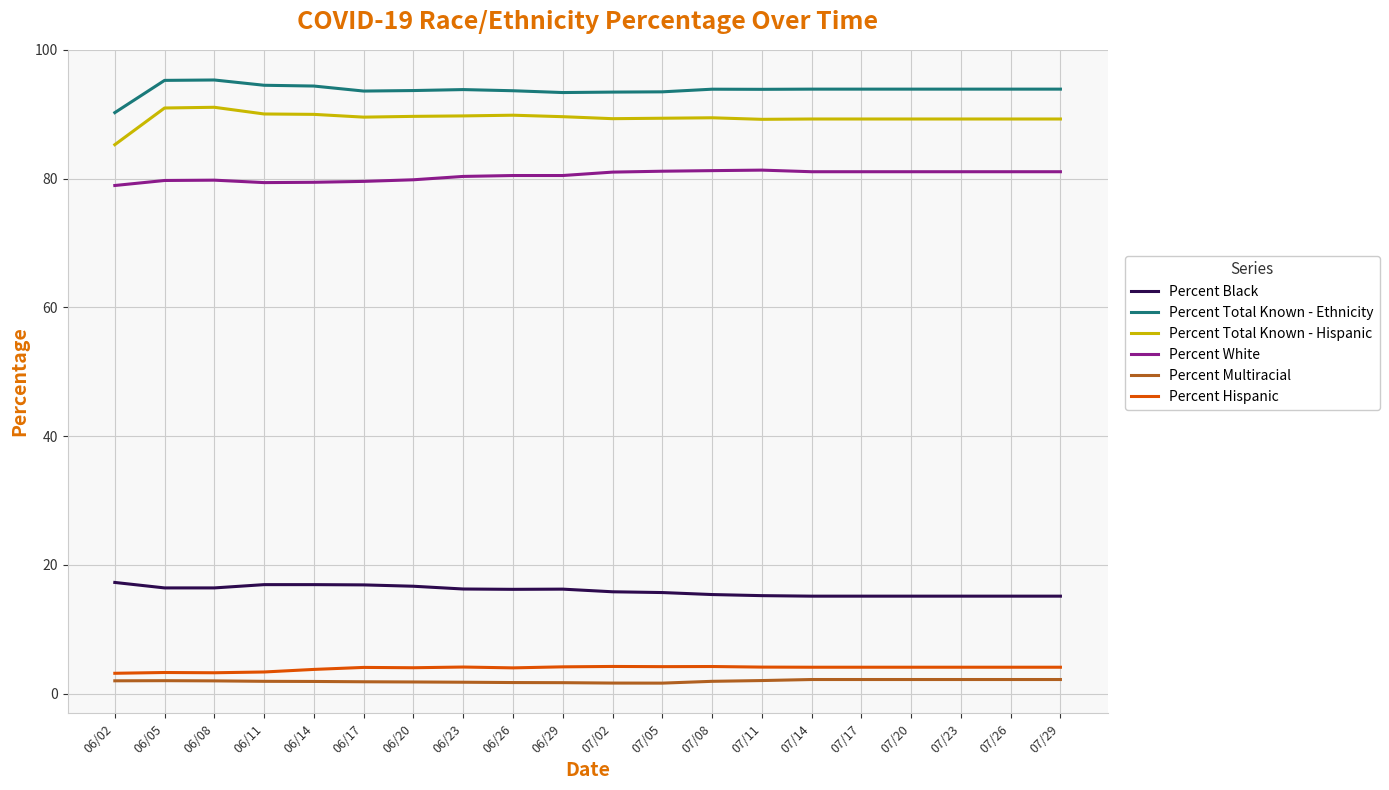

True or false: Percent Hispanic and Percent Black cross at least once.

False